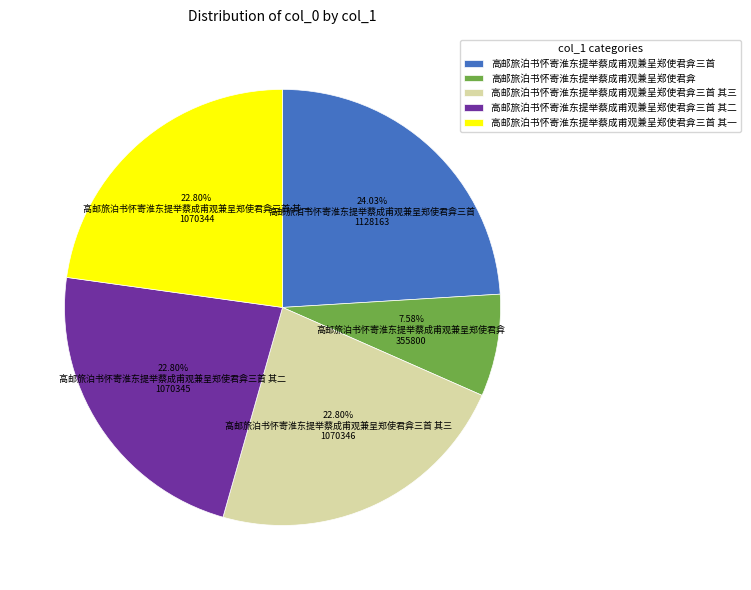

Is it true that 高邮旅泊书怀寄淮东提举蔡成甫观兼呈郑使君弇三首 其三 is 14% of the pie?

False